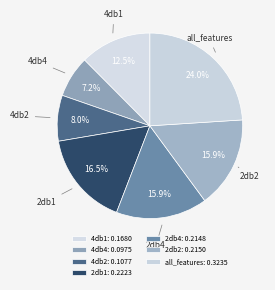

Which has a higher value, 4db2 or 2db4?

2db4